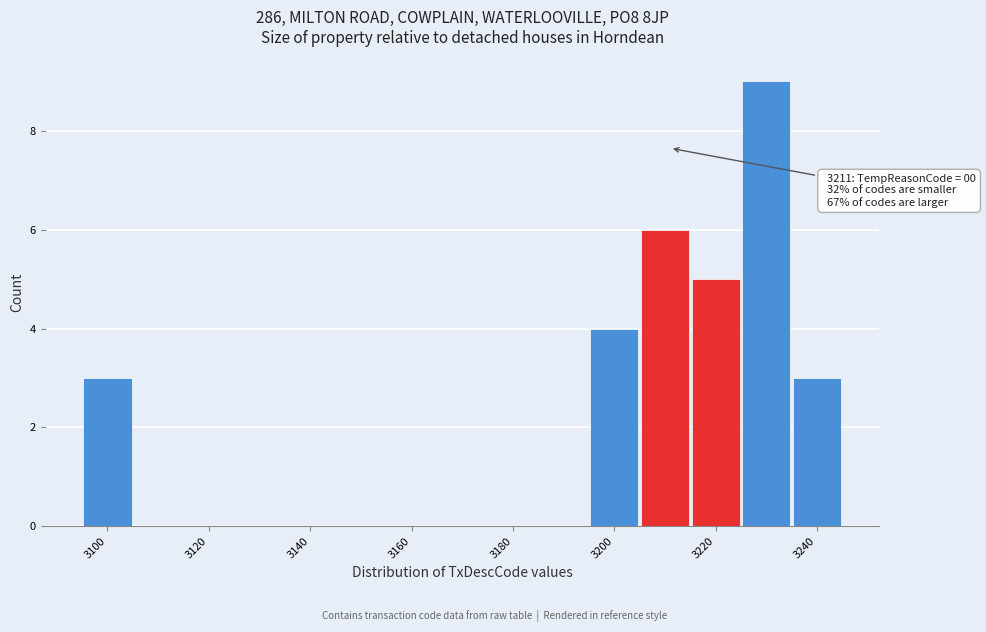

Over which range of the x-axis is the bar tallest?

3225 to 3235